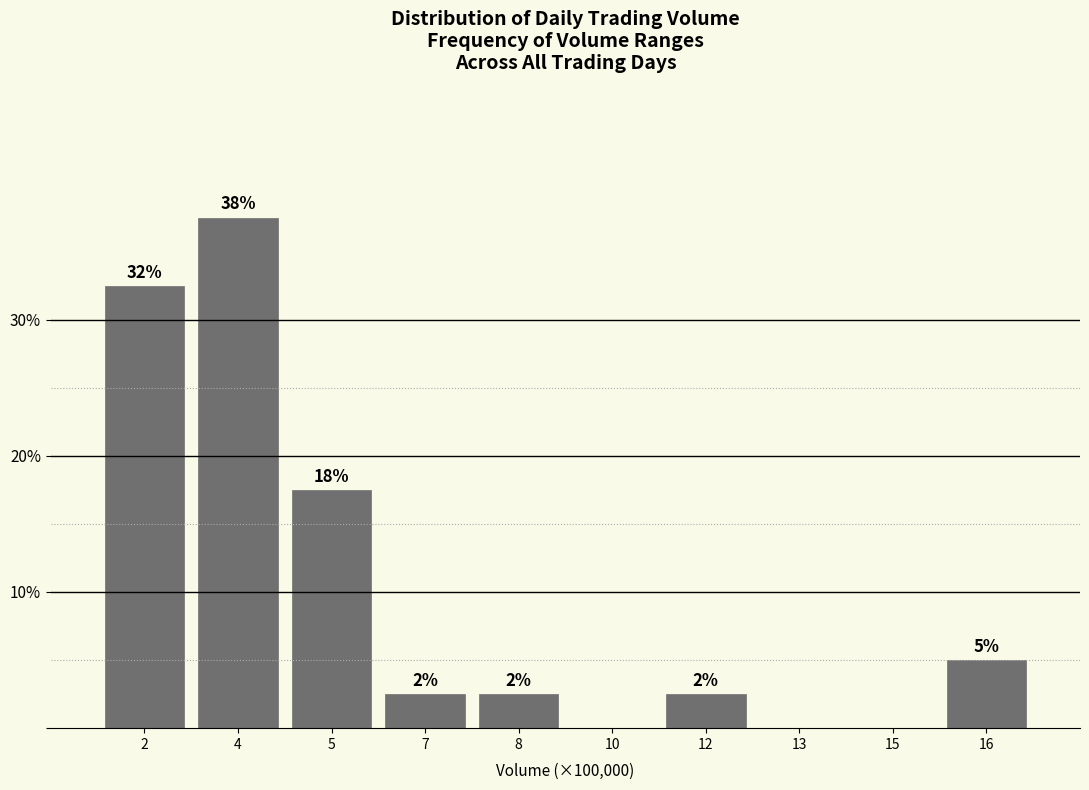

Are the bars horizontal?

No